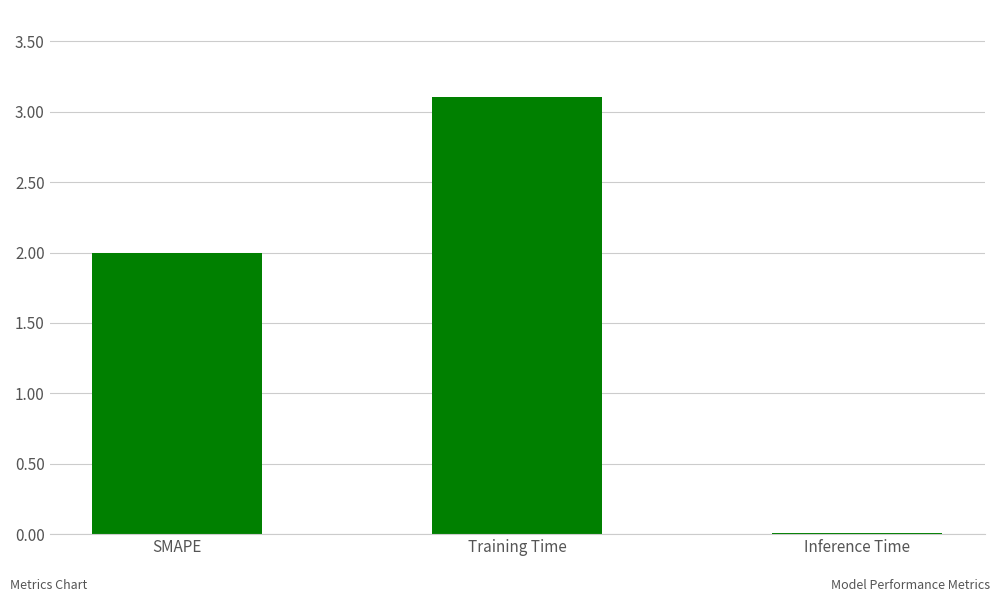

Is it true that the value at Training Time is 4.2?

False